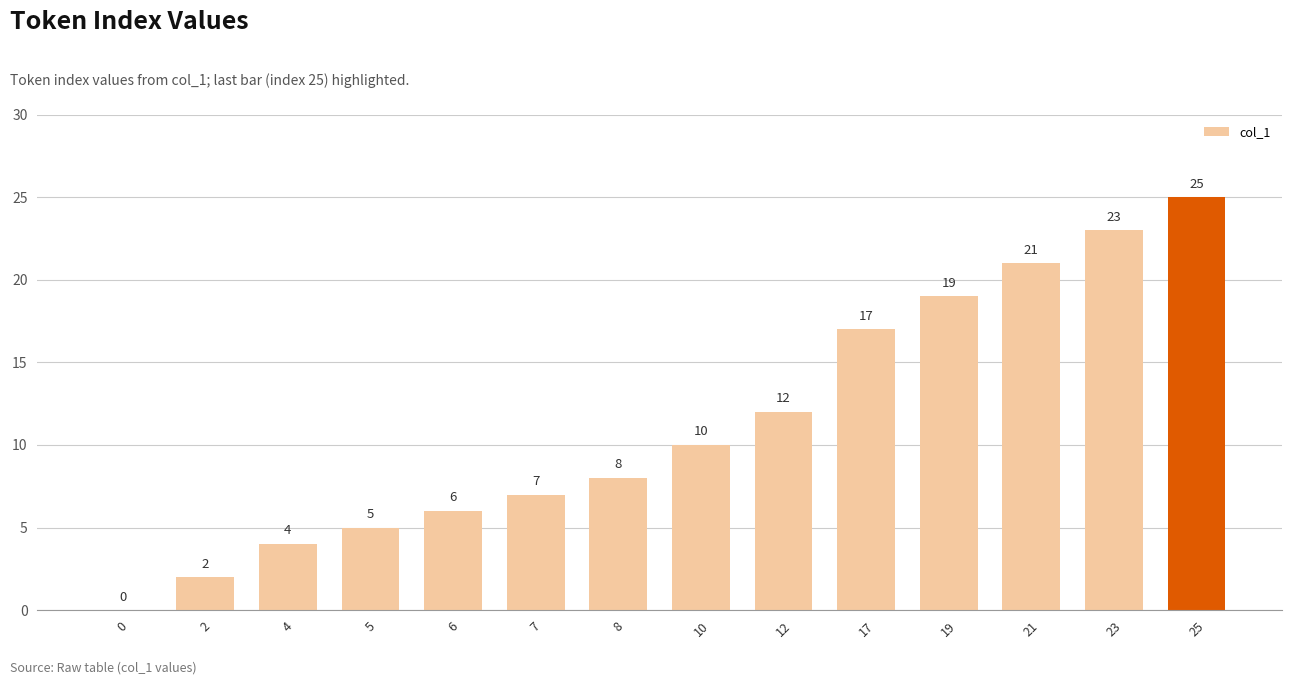

What is the sum of the values at 21 and 7?

28